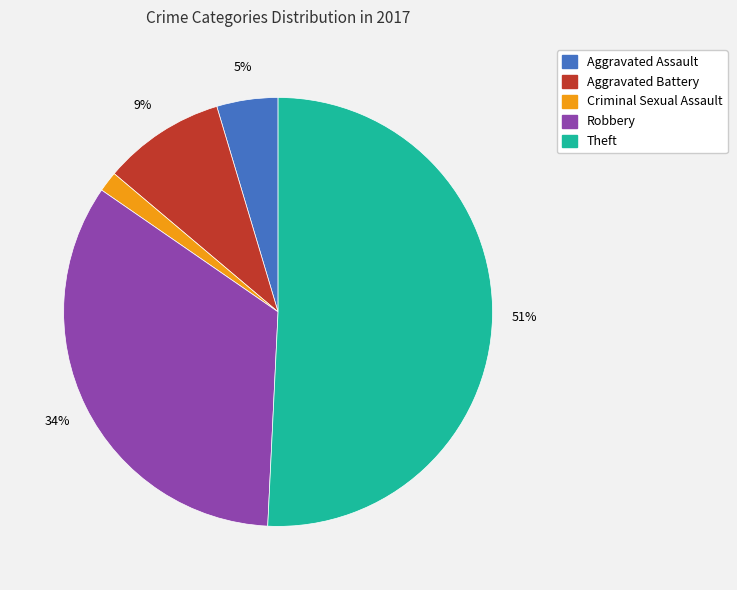

Is there any slice that represents more than half of the pie?

Yes